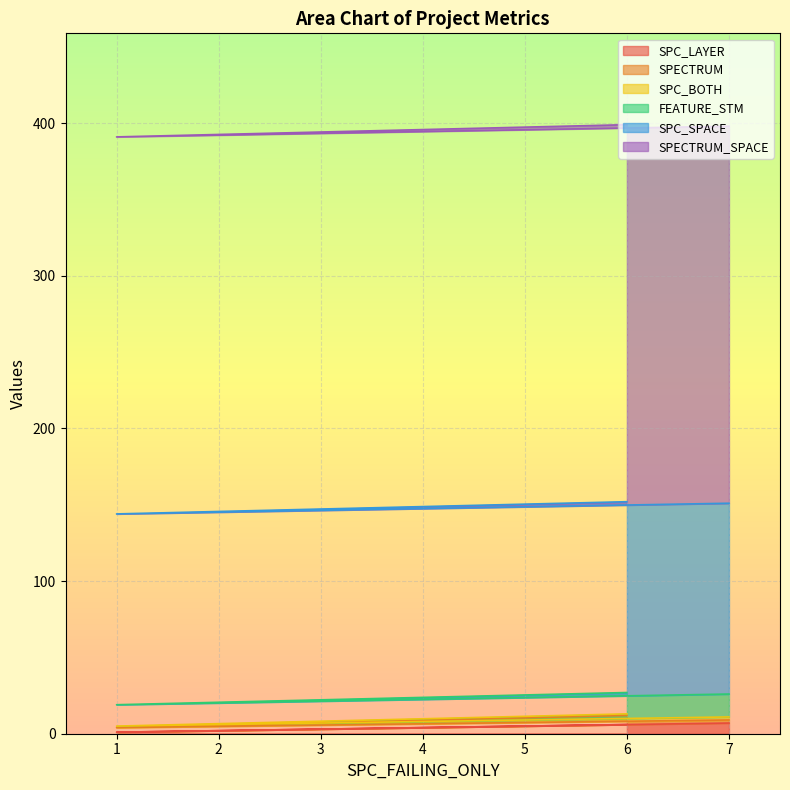

What are all the series names shown in the legend?

SPC_LAYER, SPECTRUM, SPC_BOTH, FEATURE_STM, SPC_SPACE, SPECTRUM_SPACE